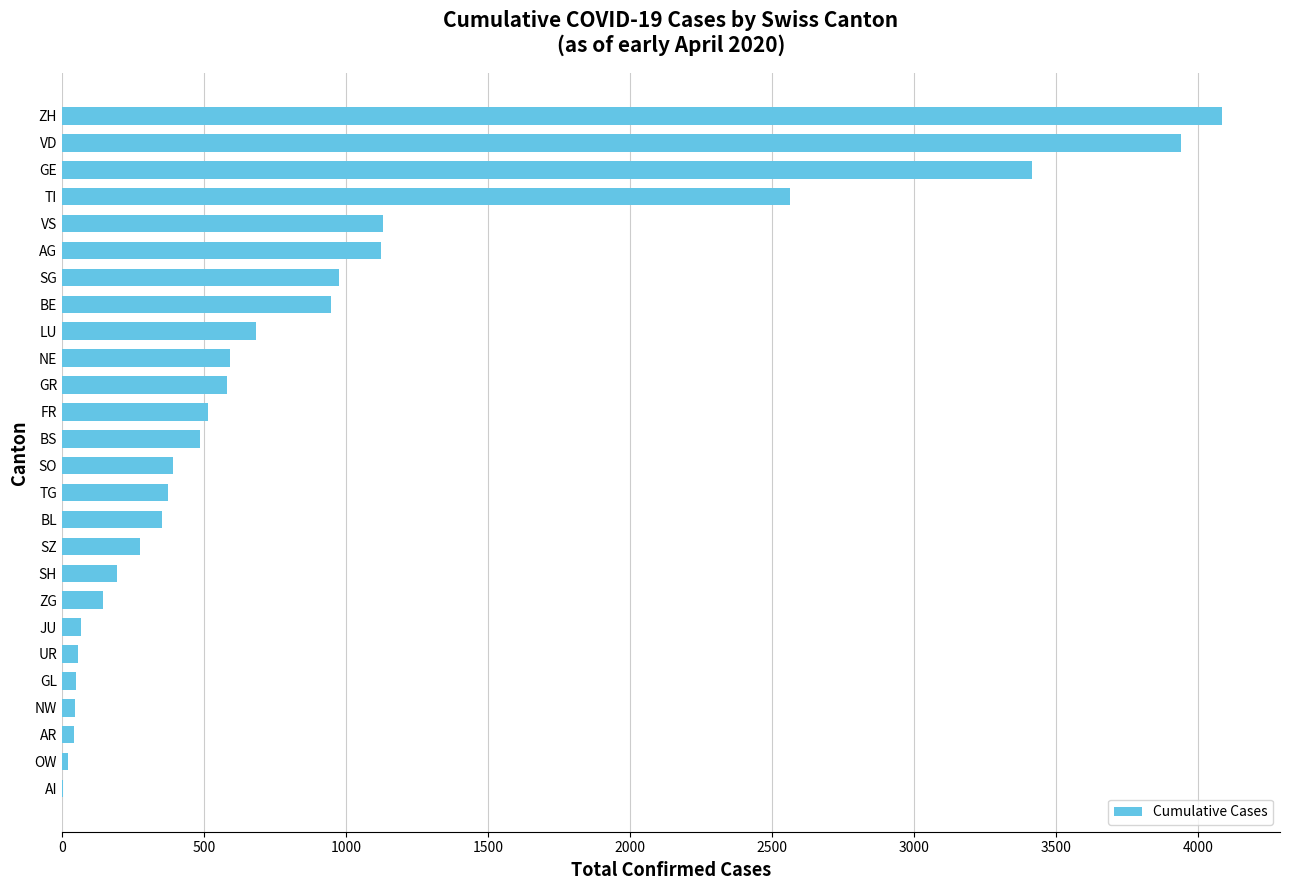

What is the approximate value at NE?

592